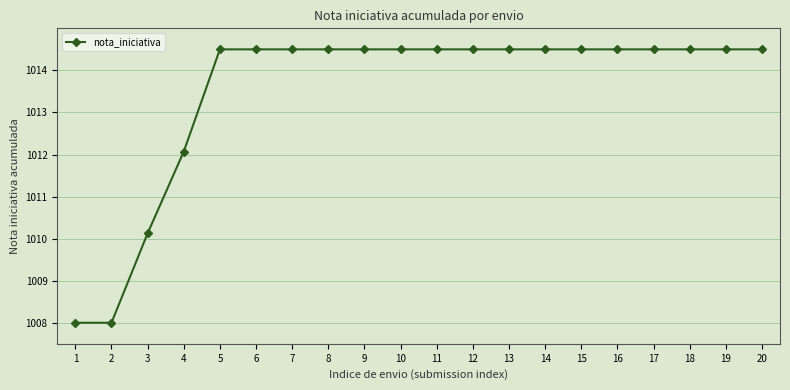

What is the greatest value displayed?

1014.5